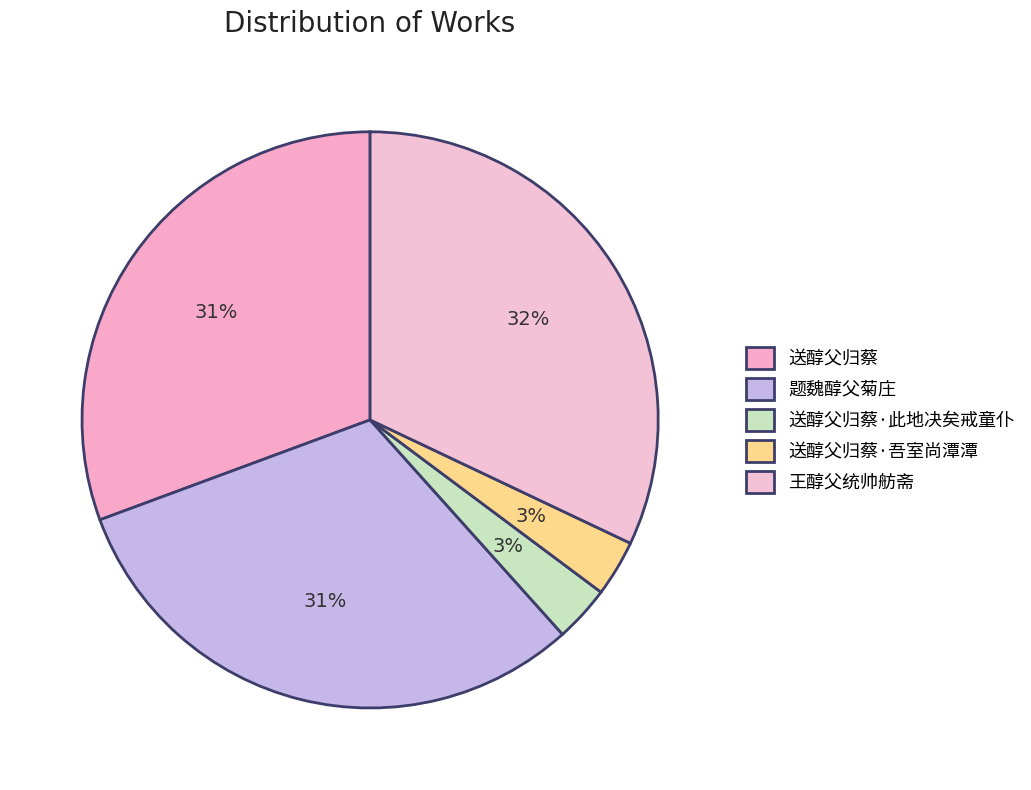

How many segments does this pie chart have?

5